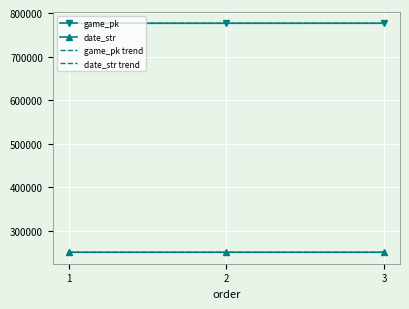

What is the average value of the date_str series?

250903